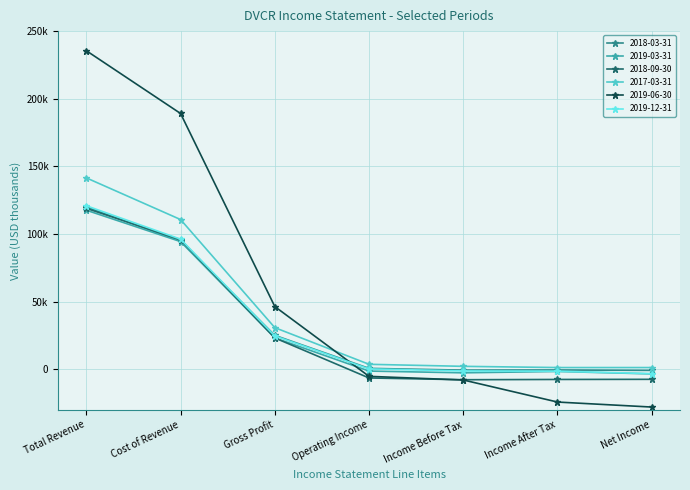

The 2019-12-31 series shows -2254 at Income After Tax. True or false?

False